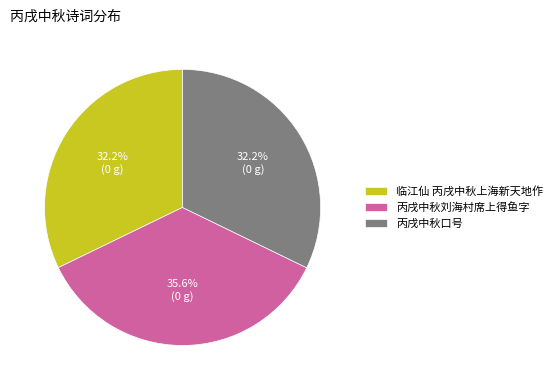

Which category has the biggest portion of the pie?

丙戌中秋刘海村席上得鱼字